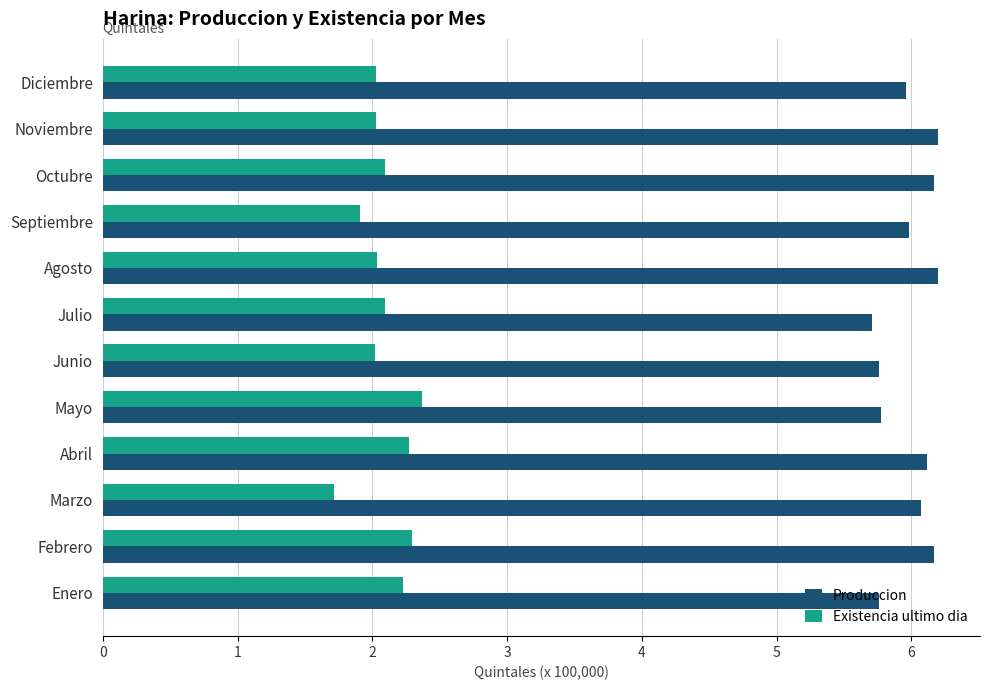

What is the difference between the Produccion values at Abril and Julio?

0.4